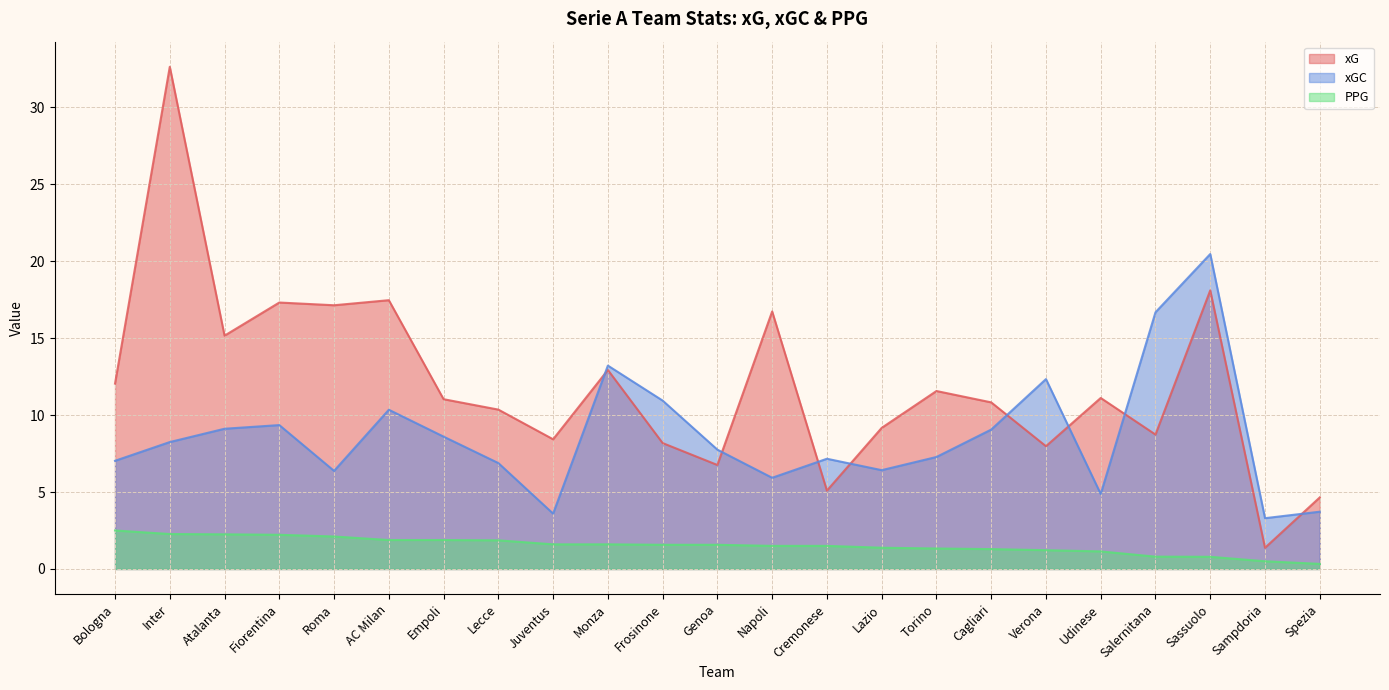

What is the value of the xG point at the 18th from the left?

8.0